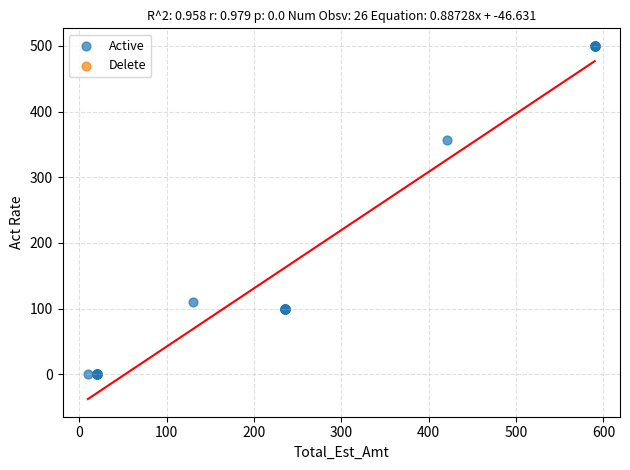

What Y value in the scatter plot is closest to 250?

356.5